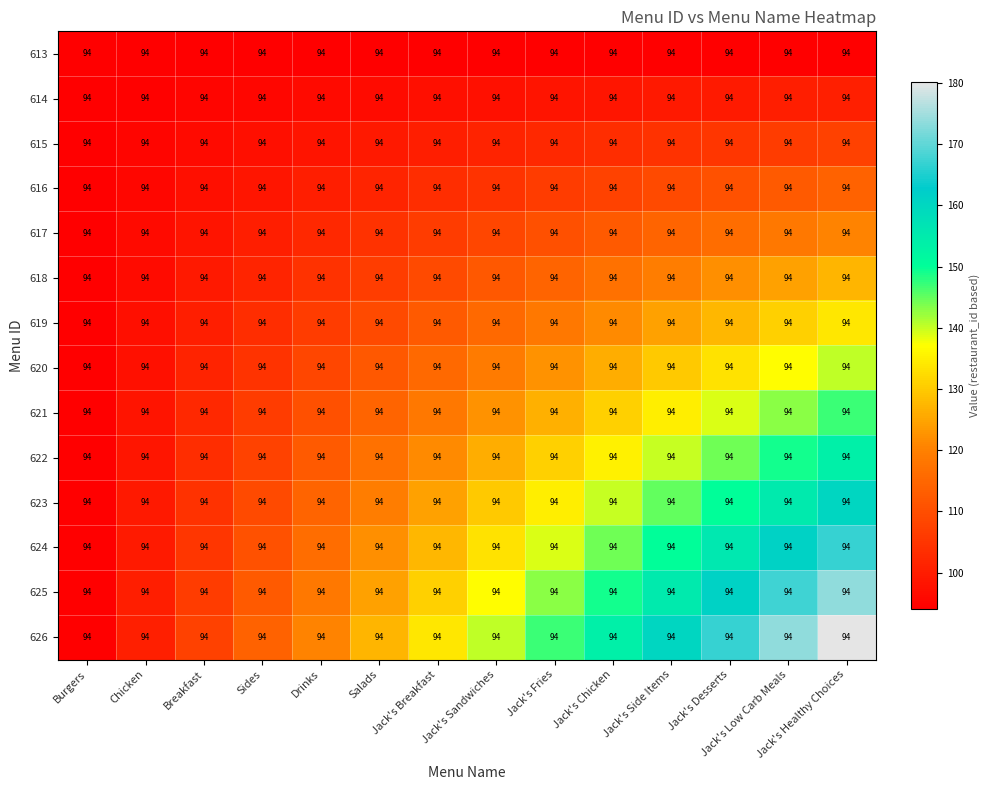

How many data points in 625 are above 136?

7